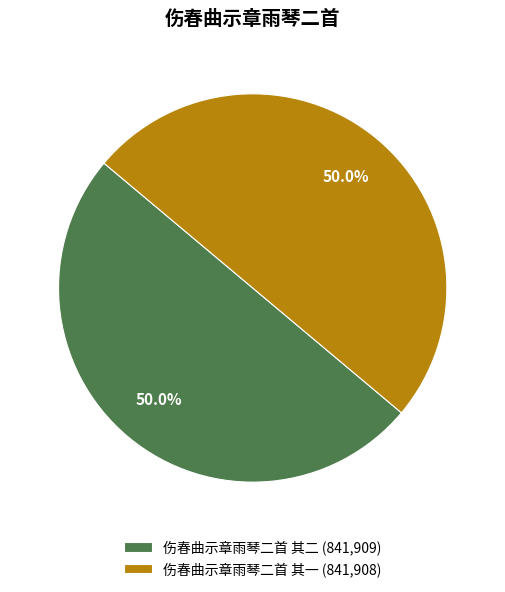

Is it true that 伤春曲示章雨琴二首 其一 is 64% of the pie?

False